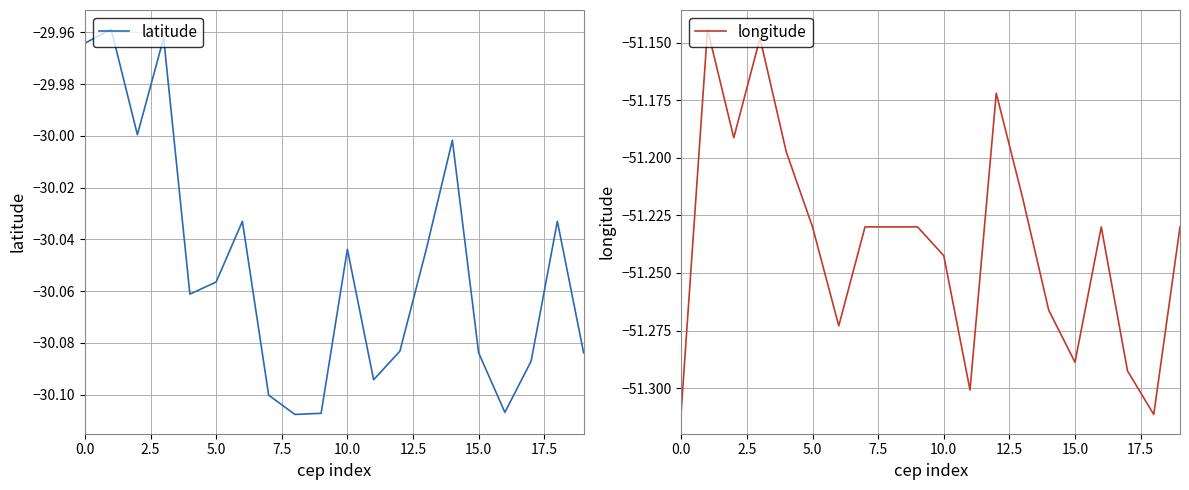

Is it true that longitude equals -16.1 at 5.0?

False